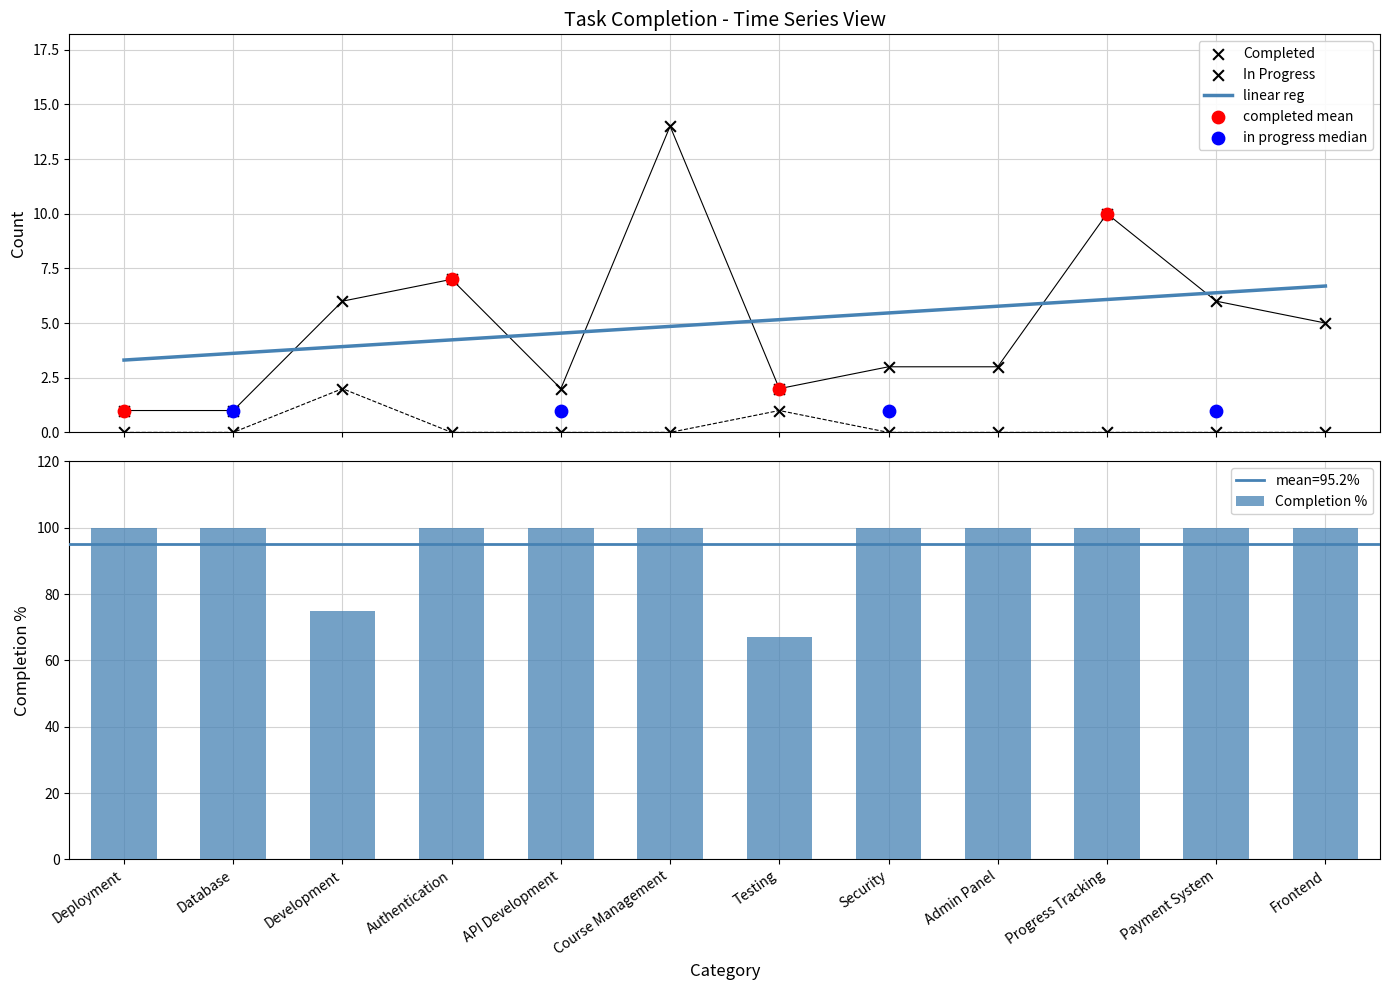

Which series has the largest total across all categories?

Completion %